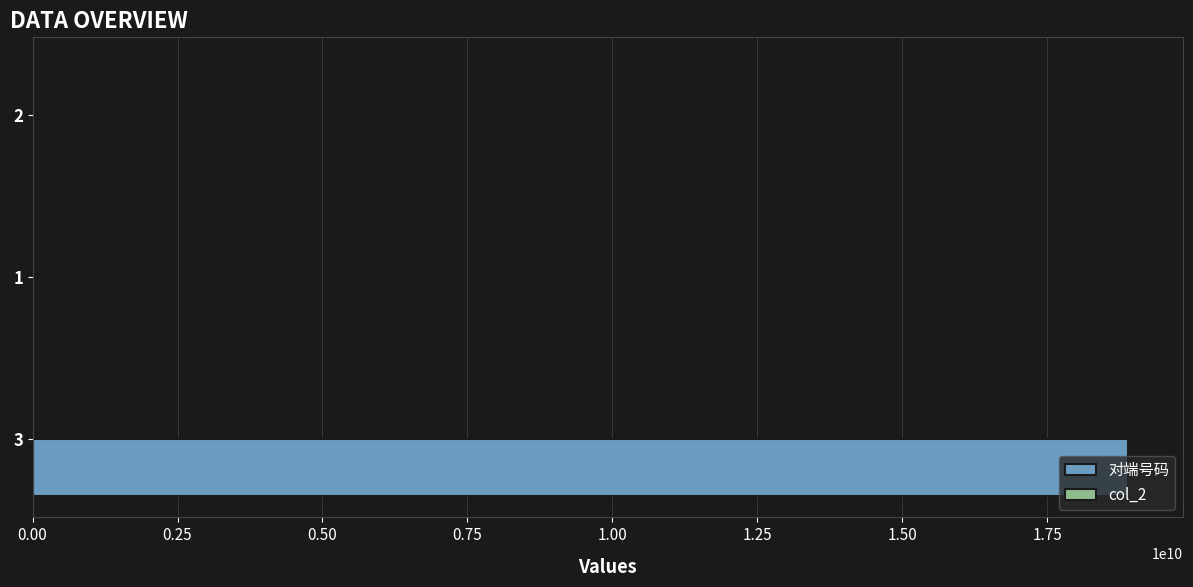

Which series has the largest total across all categories?

对端号码